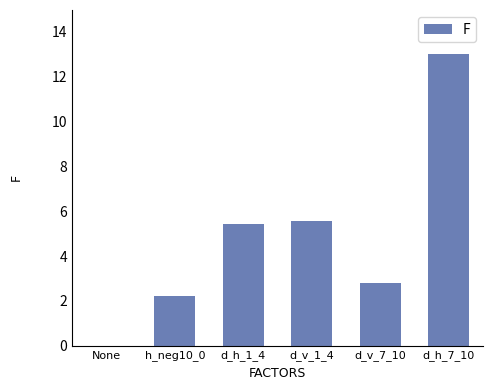

Where does the data first go above 5?

d_h_1_4